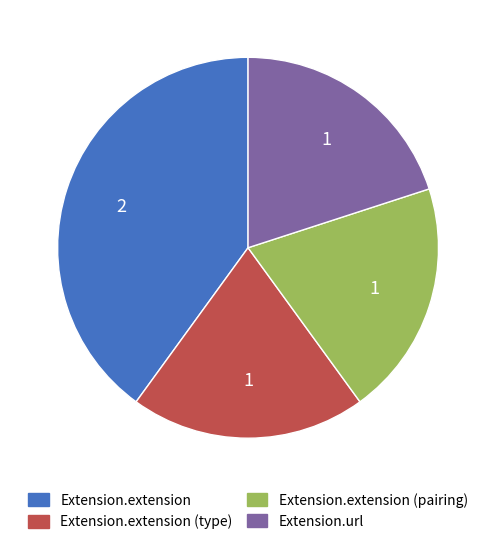

Do Extension.extension and Extension.extension (type) together represent more than half of the pie?

Yes